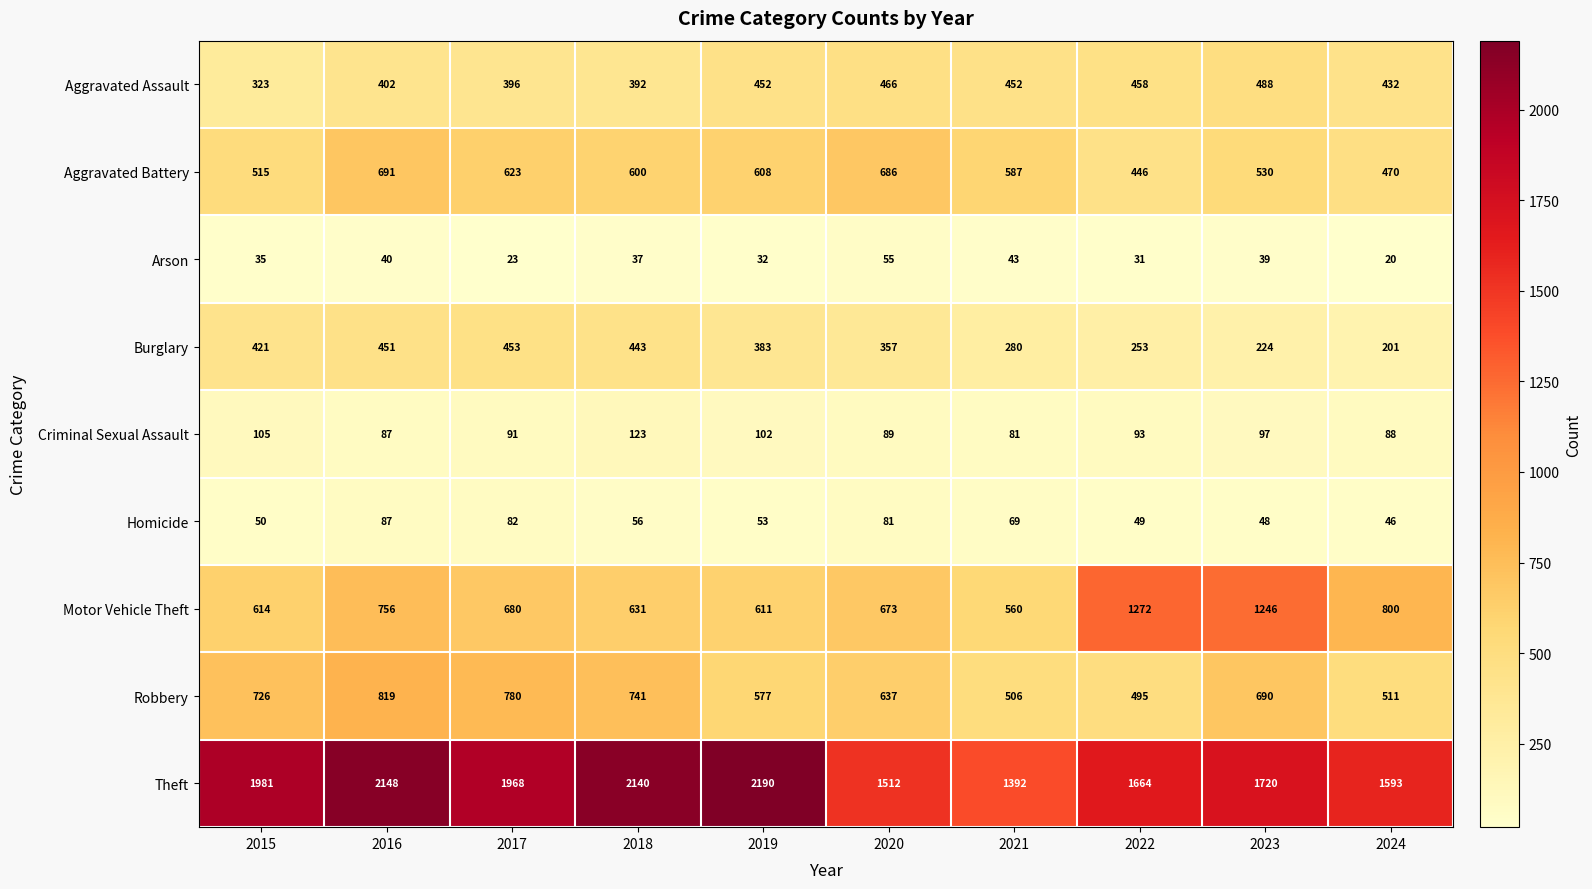

The value of Homicide at 2017 is 82. True or false?

True